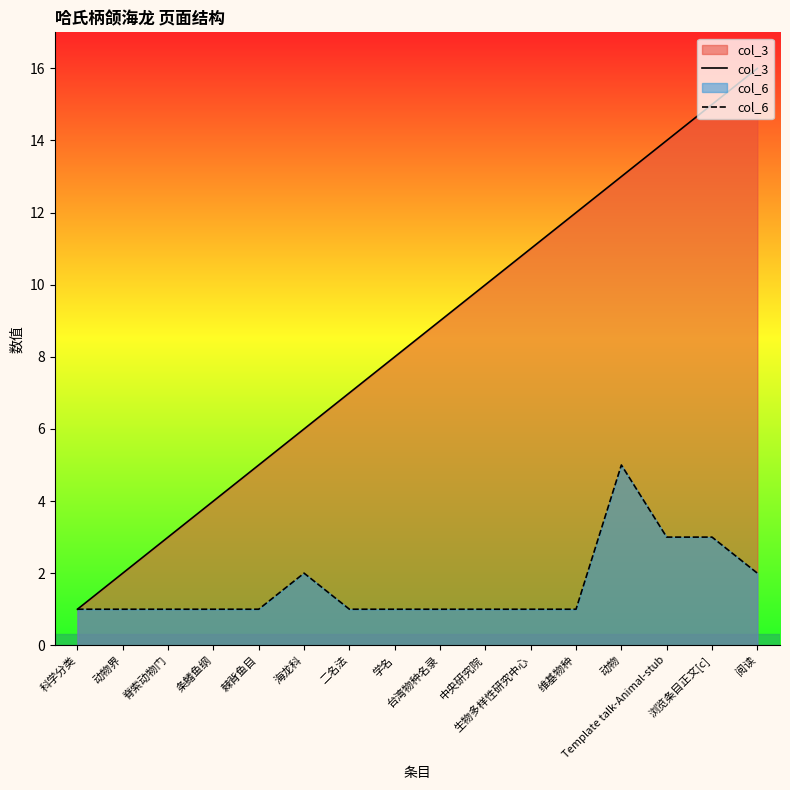

What is the average value of the col_6 series?

2